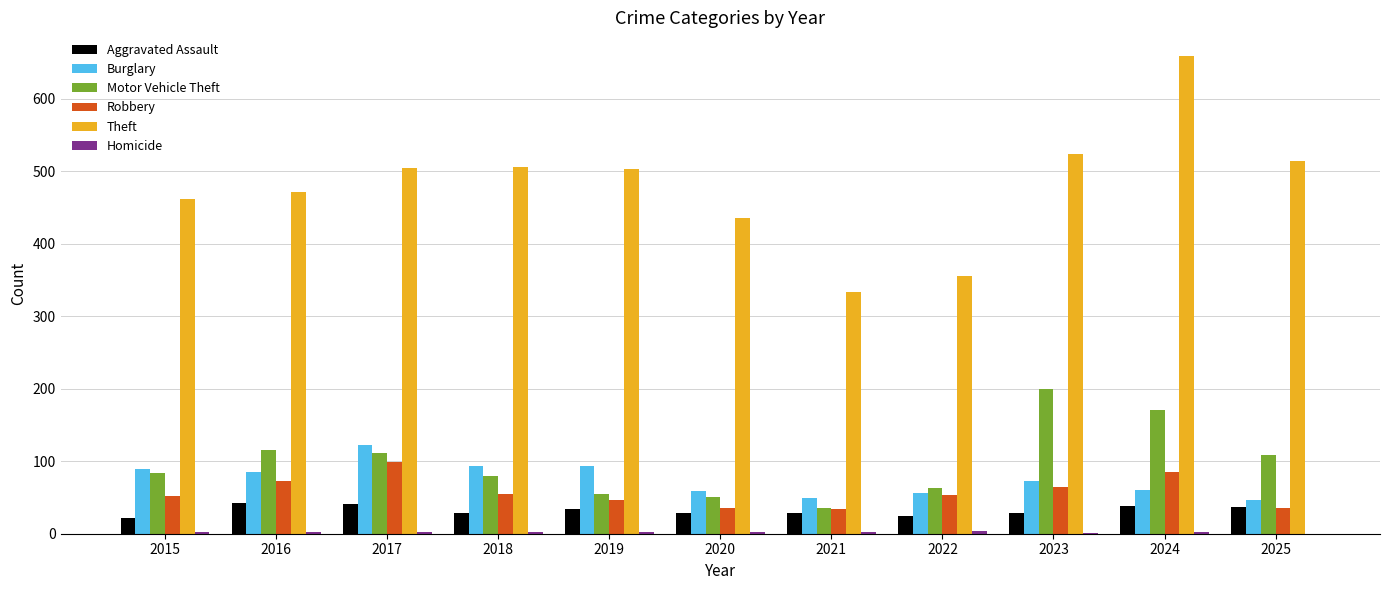

At which category does the chart reach its peak across all series?

2024